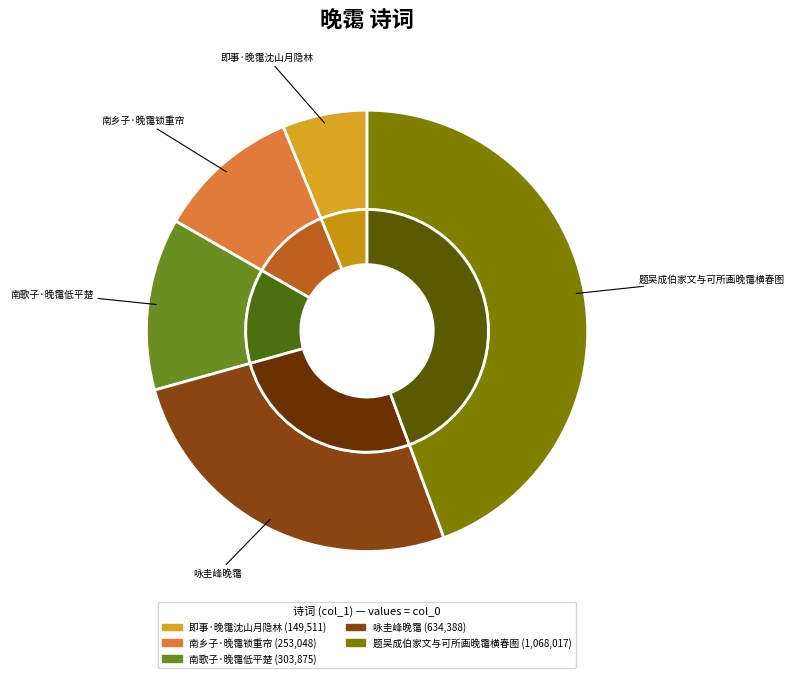

What percentage do 南歌子·晚霭低平楚 and 即事·晚霭沈山月隐林 together represent?

18.8%